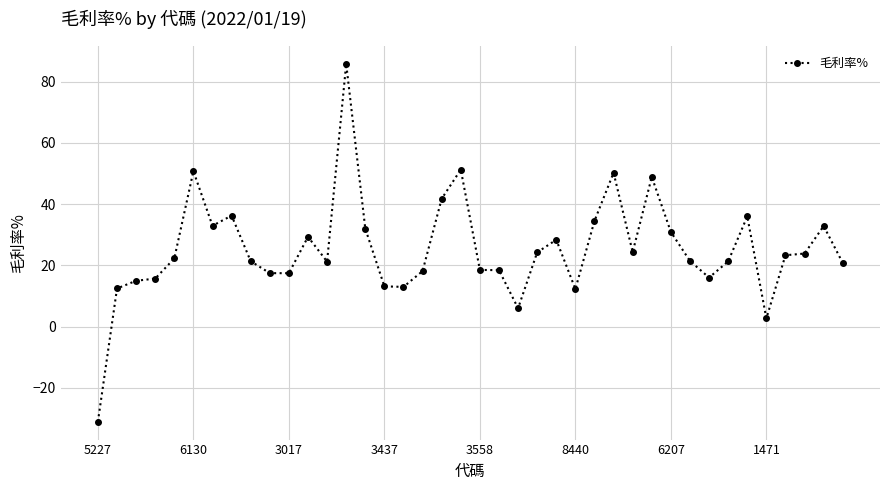

How many data points are above 22?

20